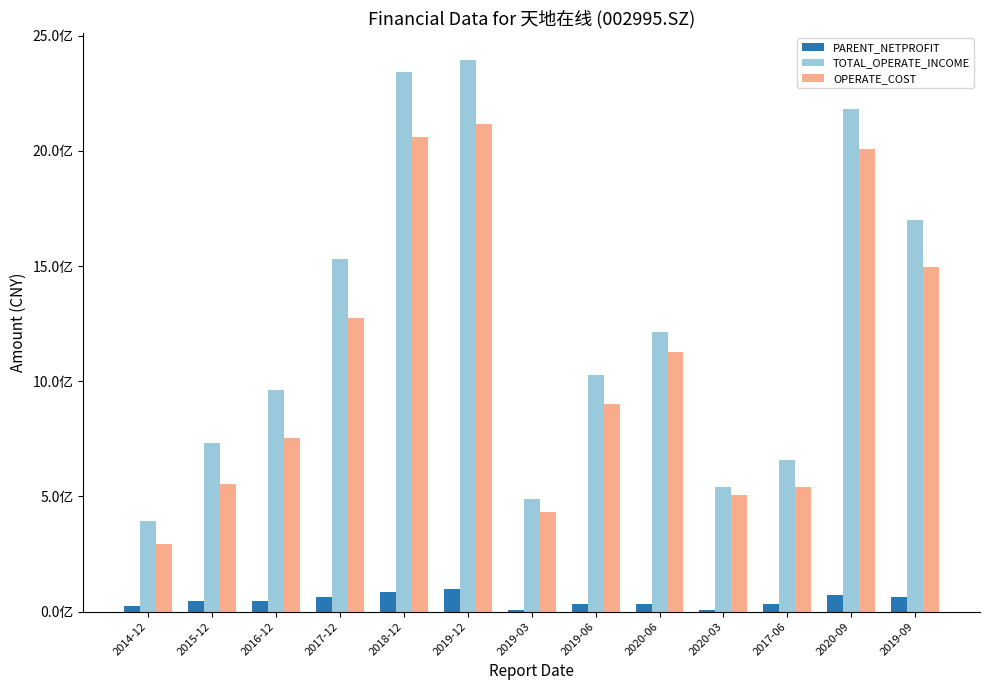

True or false: PARENT_NETPROFIT has a value of 11758196.1 at 2020-03.

False